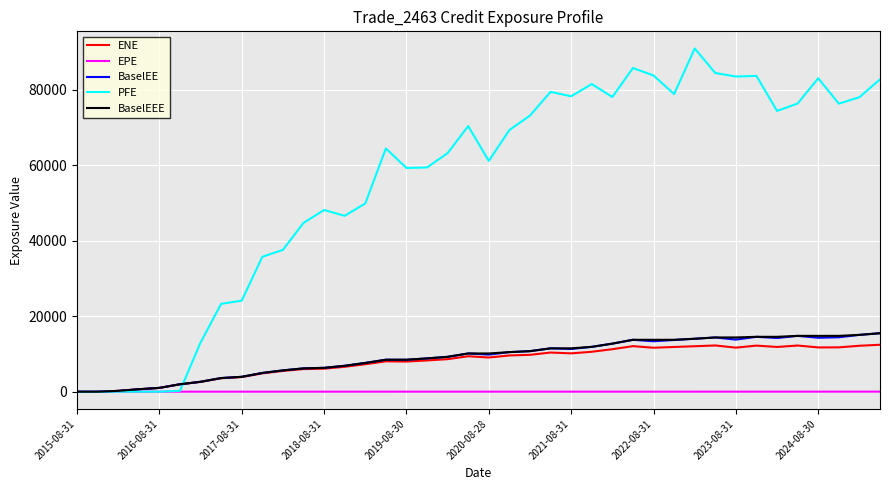

What is the highest value of the PFE series?

90986.3